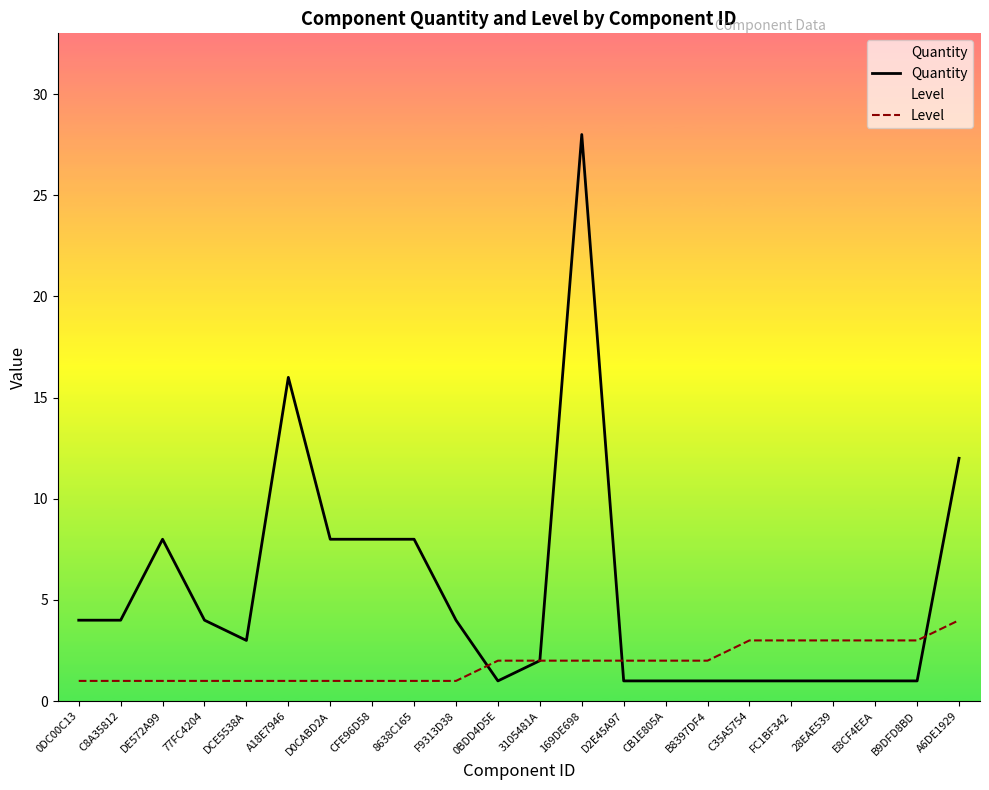

What is the value of the Level point at the 12th from the left?

2